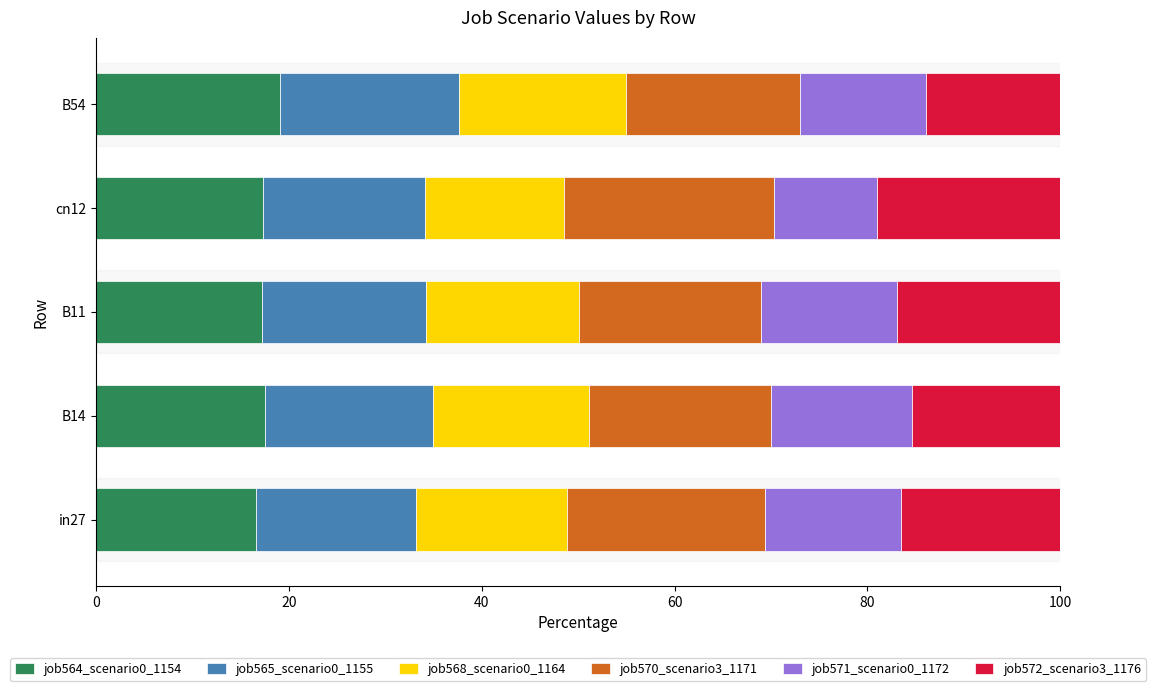

What is the highest value of the job564_scenario0_1154 series?

19.1